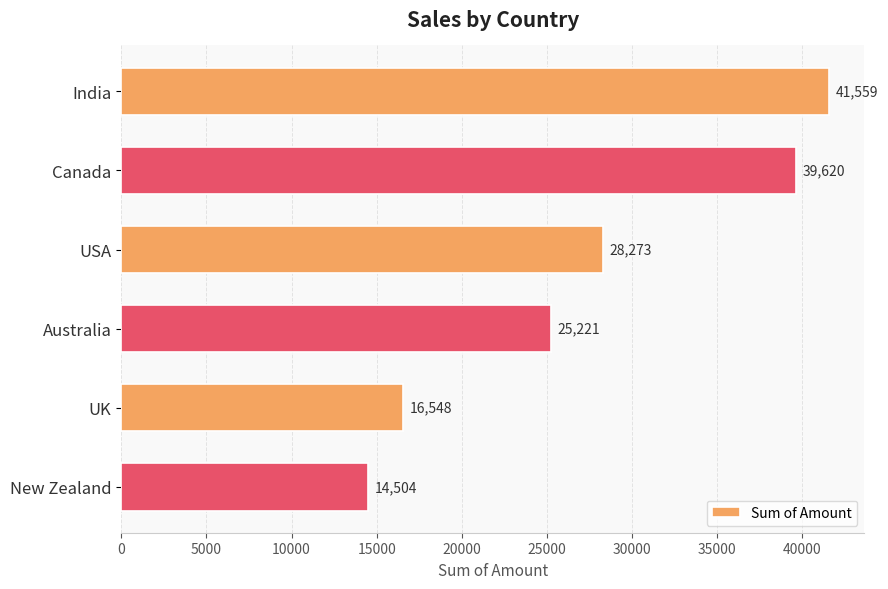

What is the change in value from India to Canada?

-1939